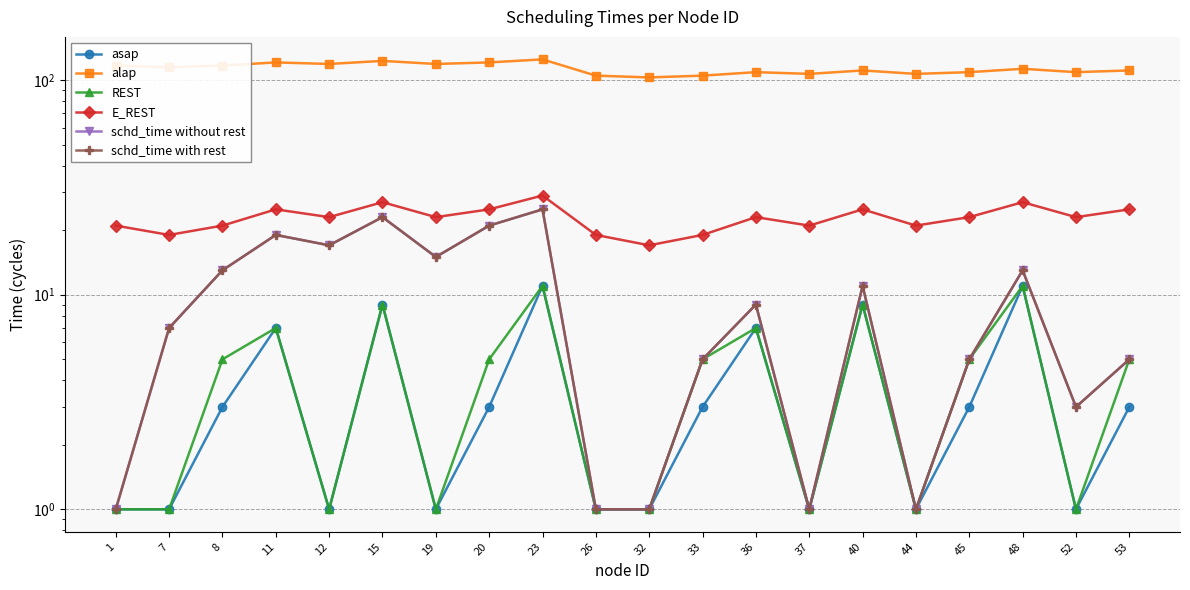

Reading left to right, list all the values displayed in this chart.

asap: 1	1	3	7	1	9	1	3	11	1	1	3	7	1	9	1	3	11	1	3
alap: 117	115	117	121	119	123	119	121	125	105	103	105	109	107	111	107	109	113	109	111
REST: 1	1	5	7	1	9	1	5	11	1	1	5	7	1	9	1	5	11	1	5
E_REST: 21	19	21	25	23	27	23	25	29	19	17	19	23	21	25	21	23	27	23	25
schd_time without rest: 1	7	13	19	17	23	15	21	25	1	1	5	9	1	11	1	5	13	3	5
schd_time with rest: 1	7	13	19	17	23	15	21	25	1	1	5	9	1	11	1	5	13	3	5